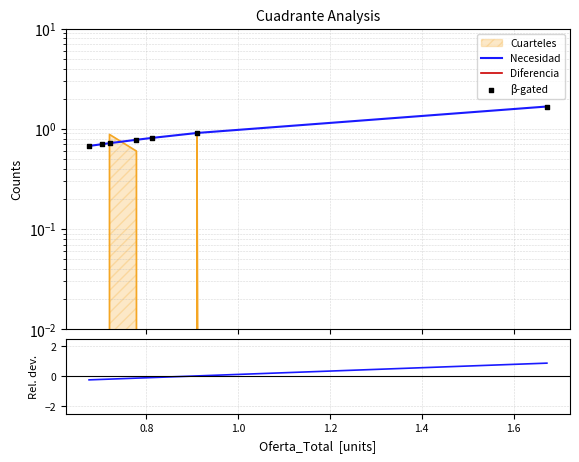

Which series reaches the maximum Y coordinate?

Necesidad